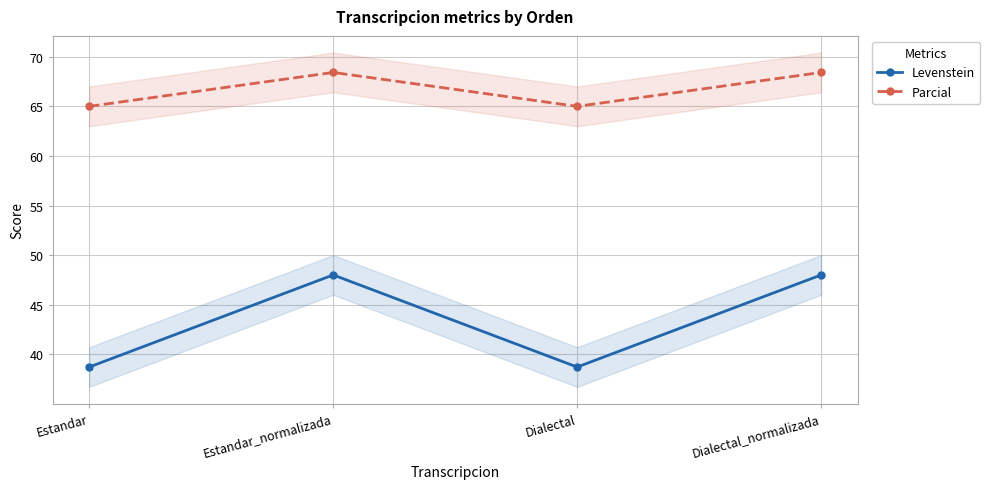

At which category does Levenstein reach its first local valley?

Dialectal